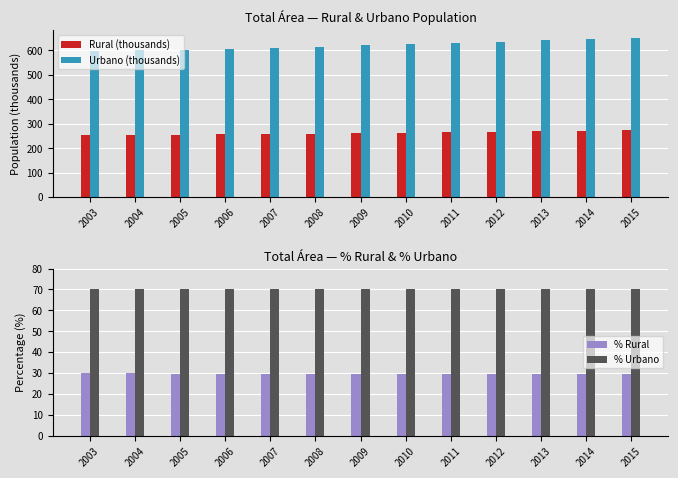

Is the value of Rural (thousands) at 2008 greater than the value of Urbano (thousands) at 2013?

No